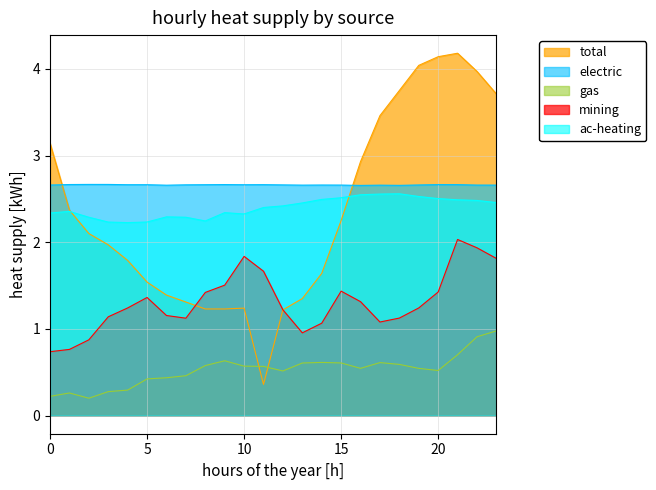

What are all the series names shown in the legend?

total, electric, gas, mining, ac-heating